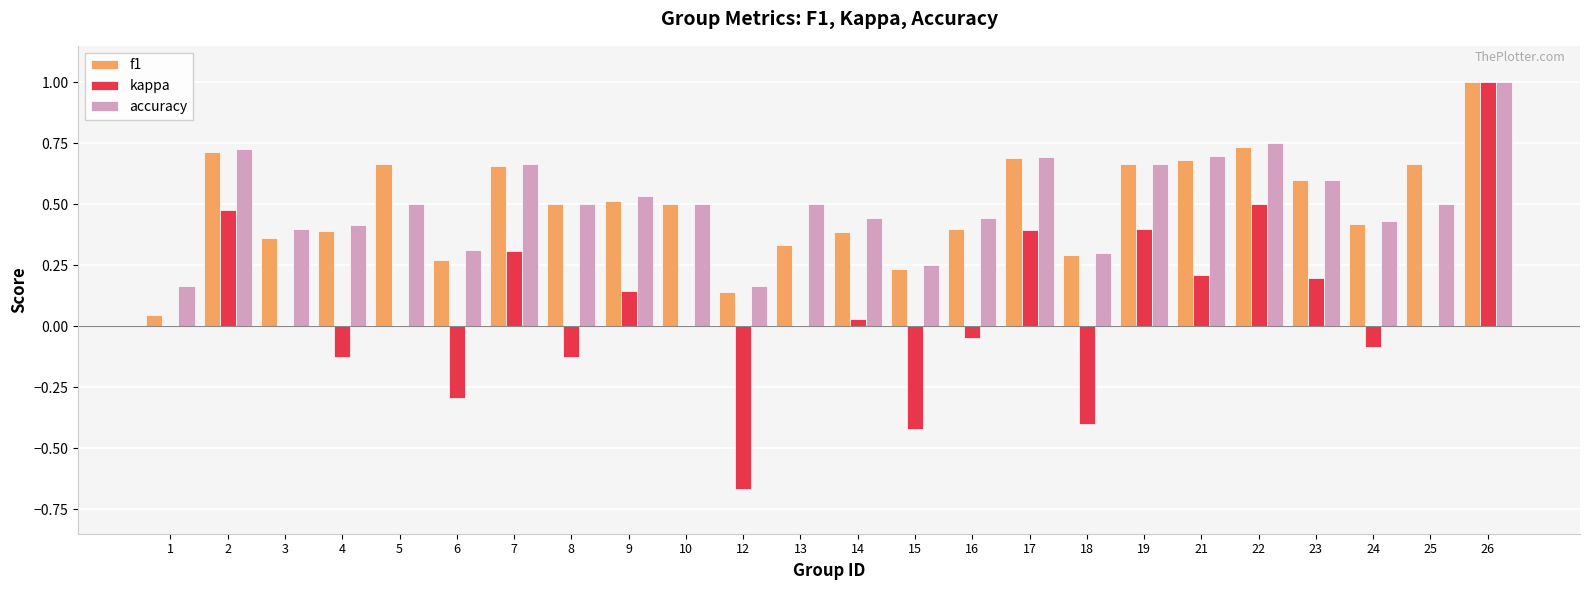

What is the total value across all series at 5?

1.2